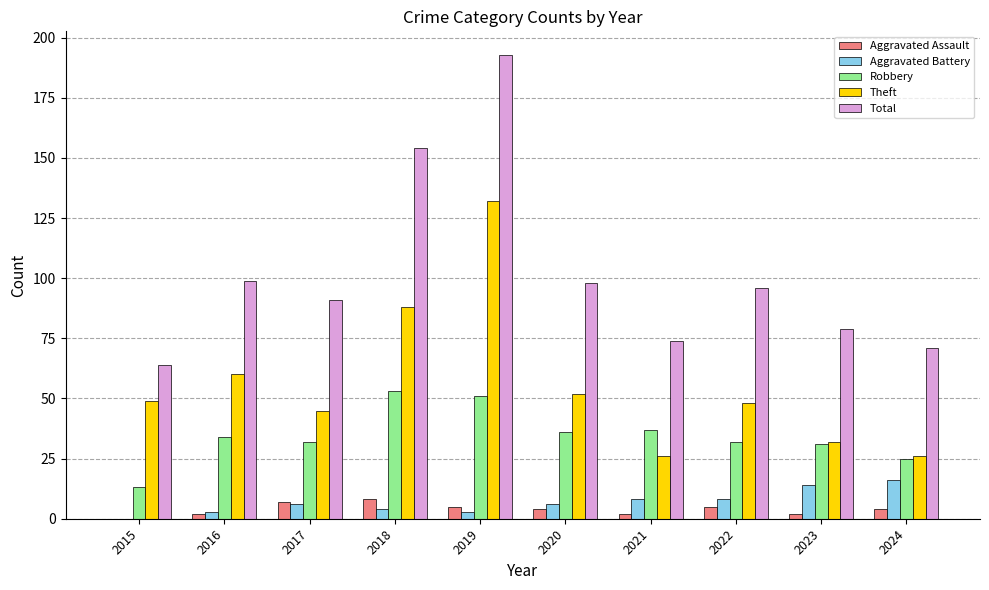

Reading left to right, list all the values displayed in this chart.

Aggravated Assault: 2015=0	2016=2	2017=7	2018=8	2019=5	2020=4	2021=2	2022=5	2023=2	2024=4
Aggravated Battery: 2015=0	2016=3	2017=6	2018=4	2019=3	2020=6	2021=8	2022=8	2023=14	2024=16
Robbery: 2015=13	2016=34	2017=32	2018=53	2019=51	2020=36	2021=37	2022=32	2023=31	2024=25
Theft: 2015=49	2016=60	2017=45	2018=88	2019=132	2020=52	2021=26	2022=48	2023=32	2024=26
Total: 2015=64	2016=99	2017=91	2018=154	2019=193	2020=98	2021=74	2022=96	2023=79	2024=71